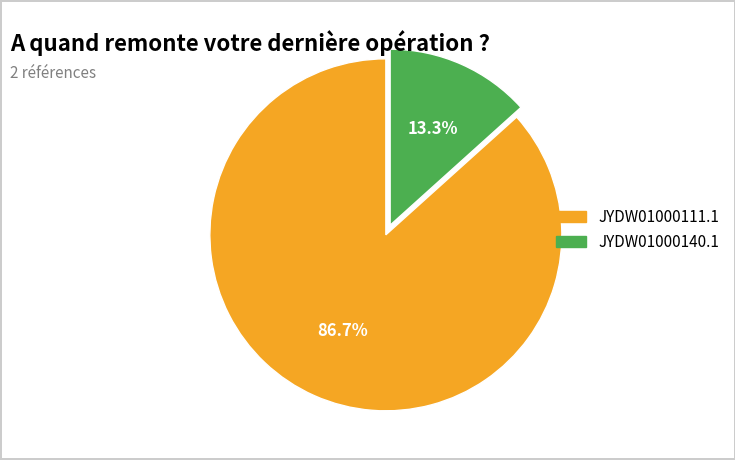

To the nearest percent, what is the difference between the JYDW01000140.1 and JYDW01000111.1 slice percentages?

73%